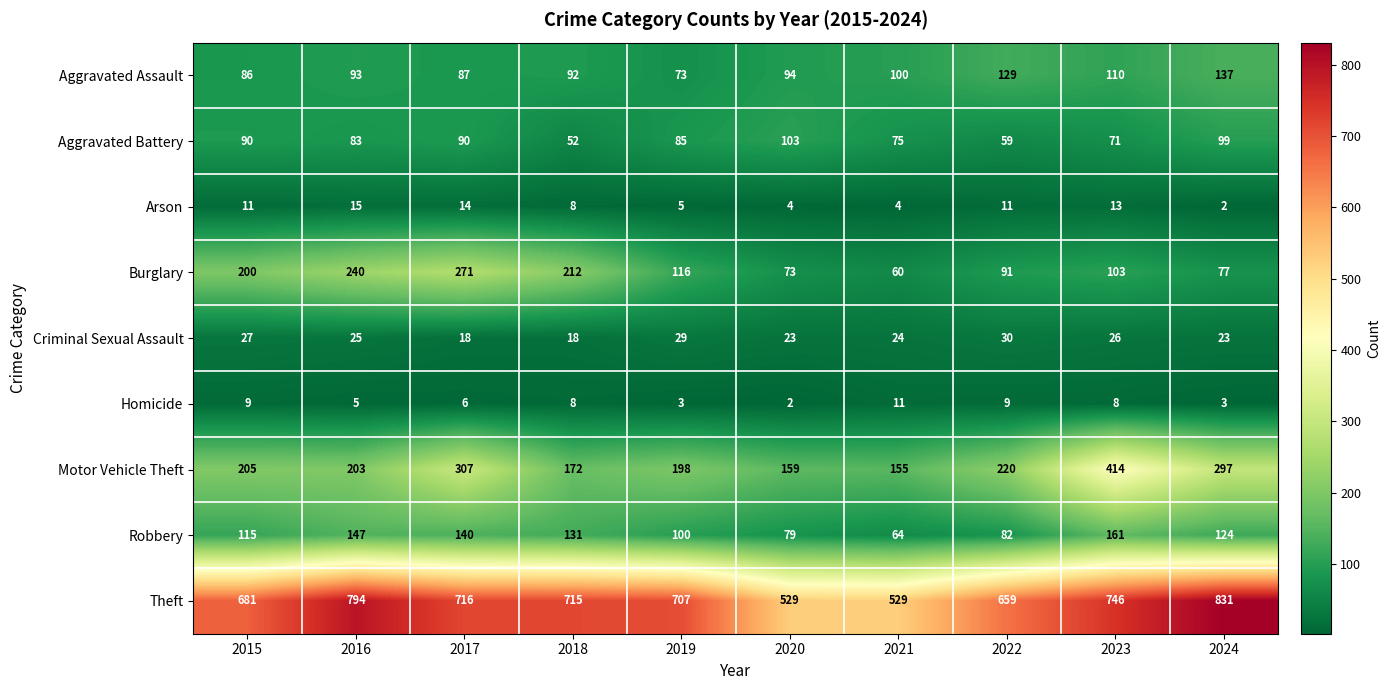

True or false: Aggravated Assault has a value of 165 at 2018.

False